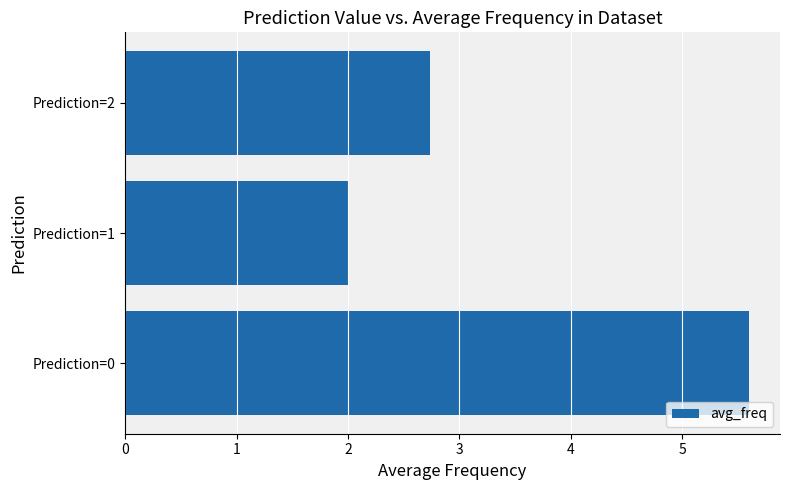

At which category does the chart reach its minimum across all series?

Prediction=1